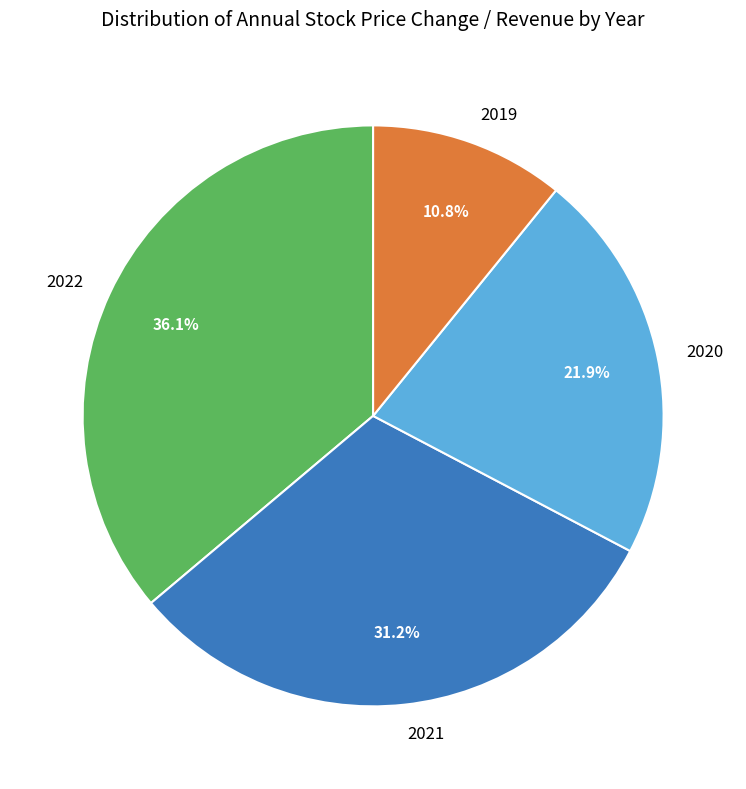

Does any single category account for the majority?

No